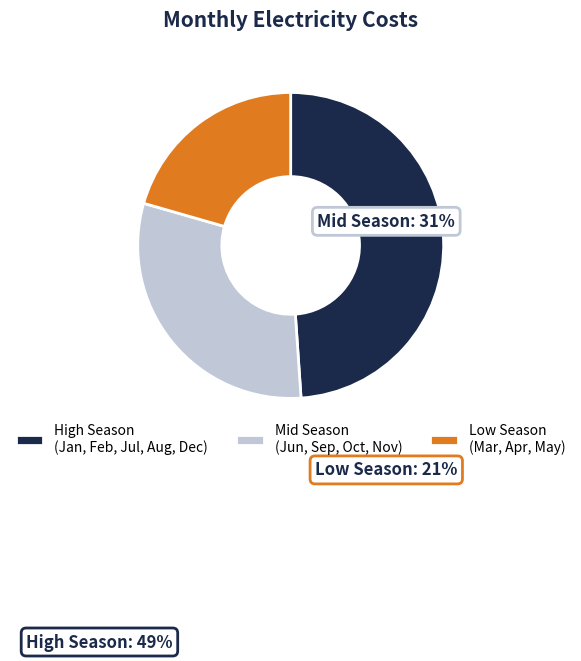

Rank the categories by value from highest to lowest.

High Season (Jan, Feb, Jul, Aug, Dec), Mid Season (Jun, Sep, Oct, Nov), Low Season (Mar, Apr, May)